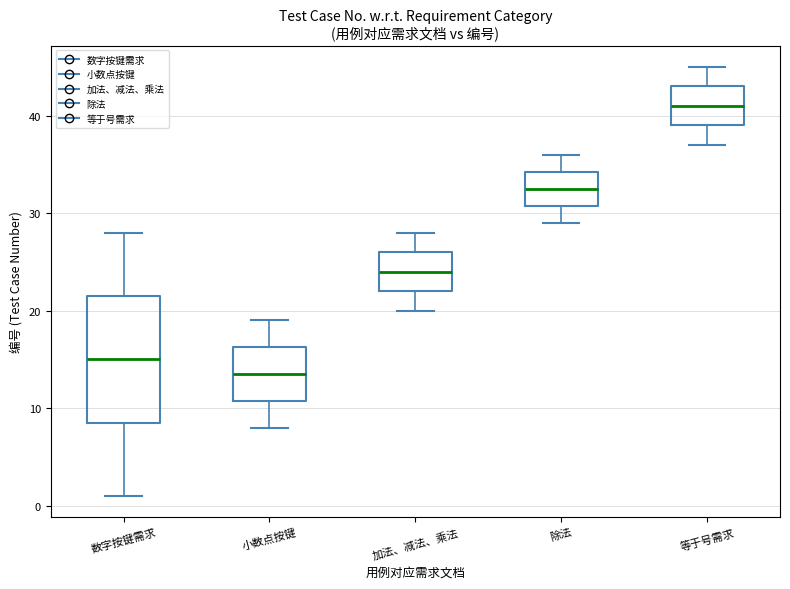

Which box has the highest median line?

等于号需求